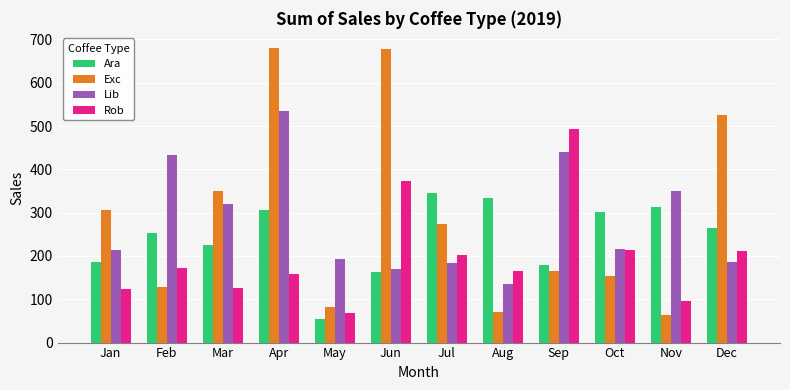

Rank the series by their maximum value, from highest to lowest.

Exc, Lib, Rob, Ara